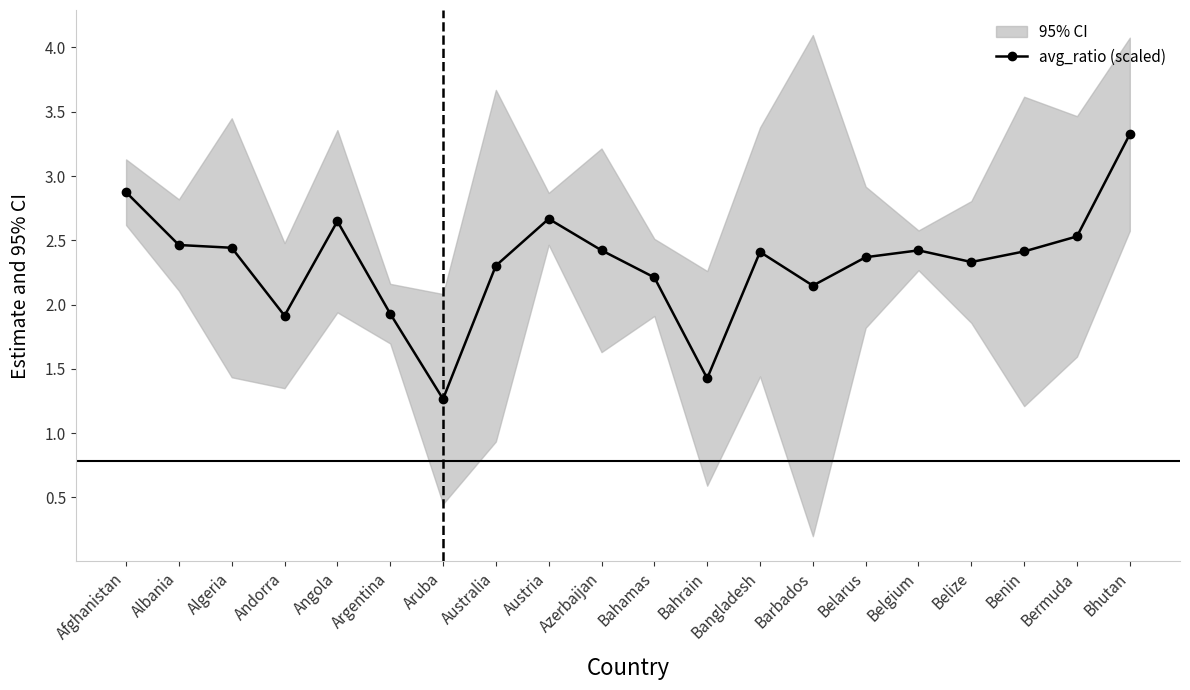

Reading left to right, list all the values displayed in this chart.

2.9	2.5	2.4	1.9	2.6	1.9	1.3	2.3	2.7	2.4	2.2	1.4	2.4	2.1	2.4	2.4	2.3	2.4	2.5	3.3